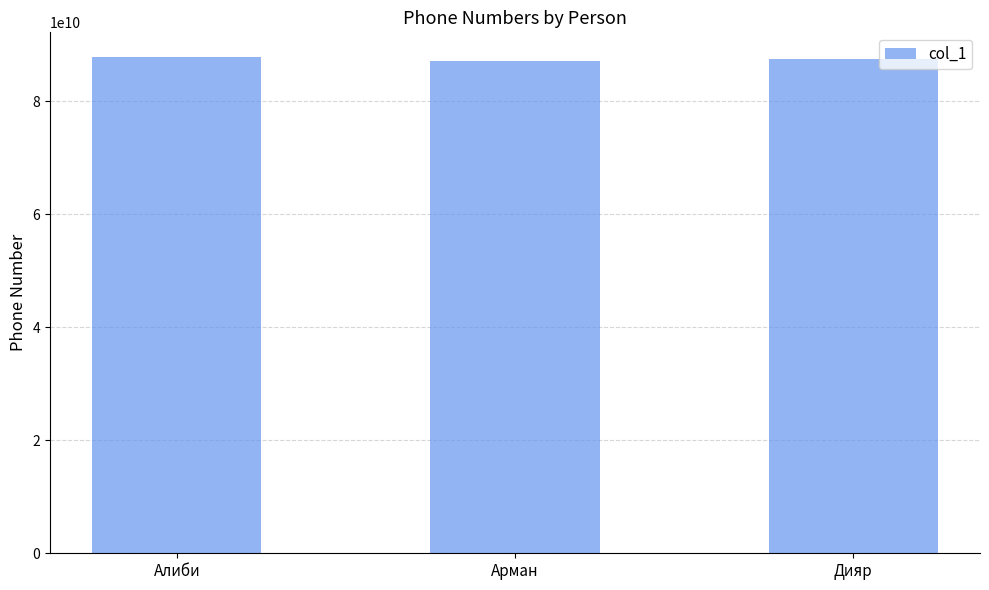

What is the minimum value shown in the chart?

87001112233